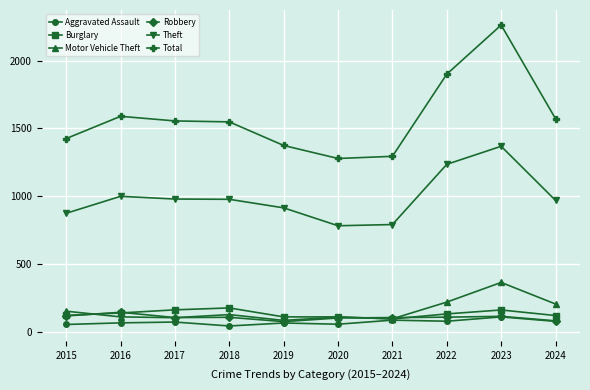

What are all the series names shown in the legend?

Aggravated Assault, Burglary, Motor Vehicle Theft, Robbery, Theft, Total